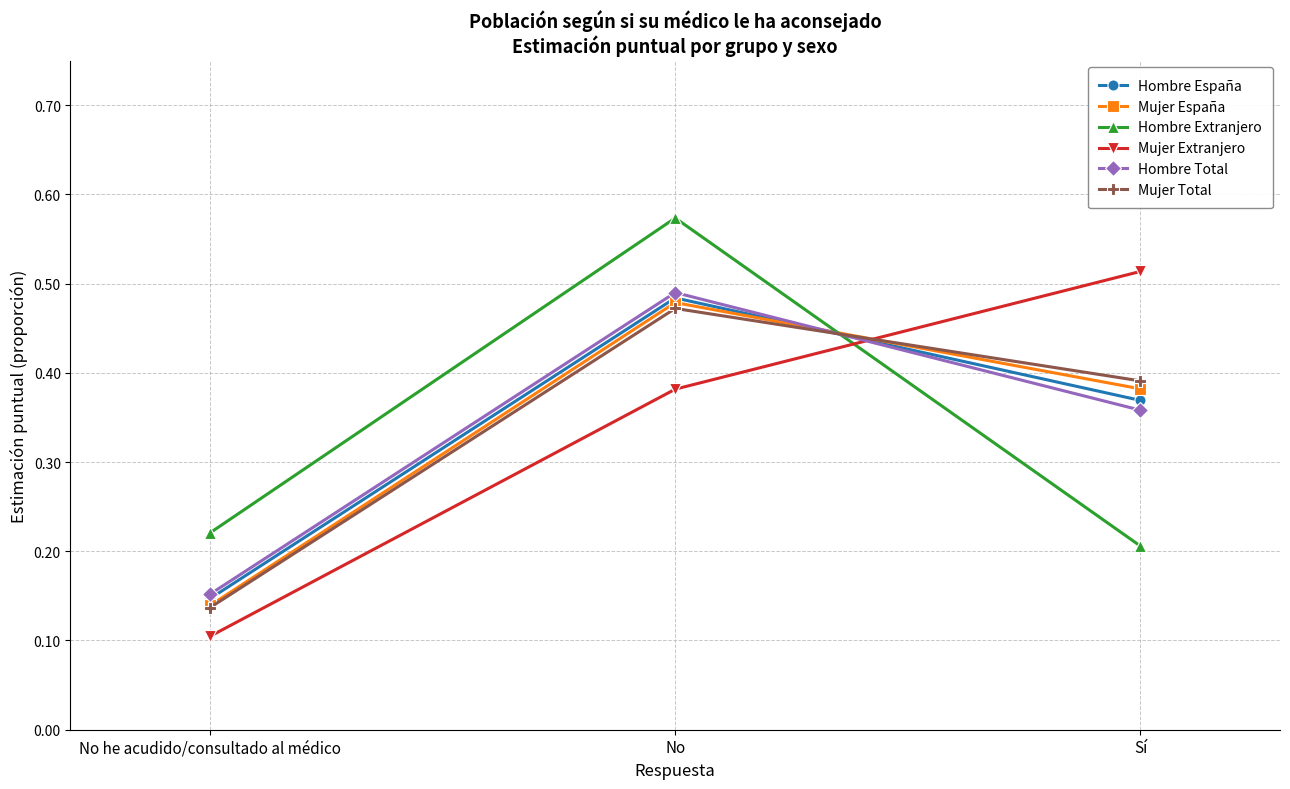

At which label does Hombre España reach its peak?

No